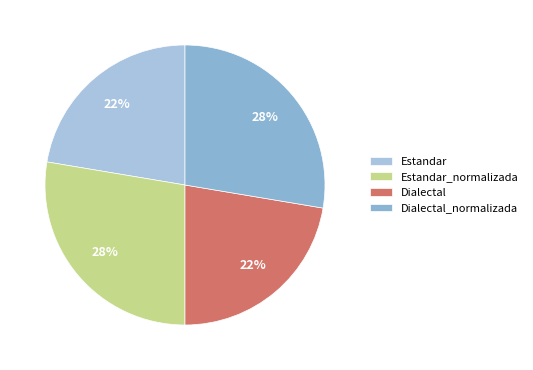

Is there any slice that represents more than half of the pie?

No